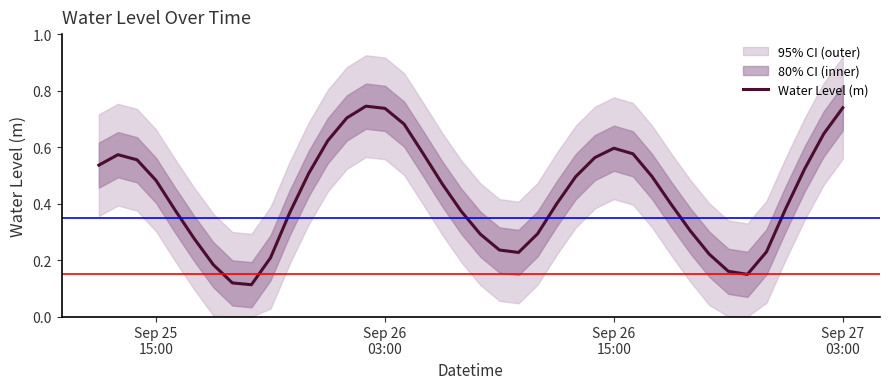

The chart shows a value of 0.1 at 4. True or false?

False